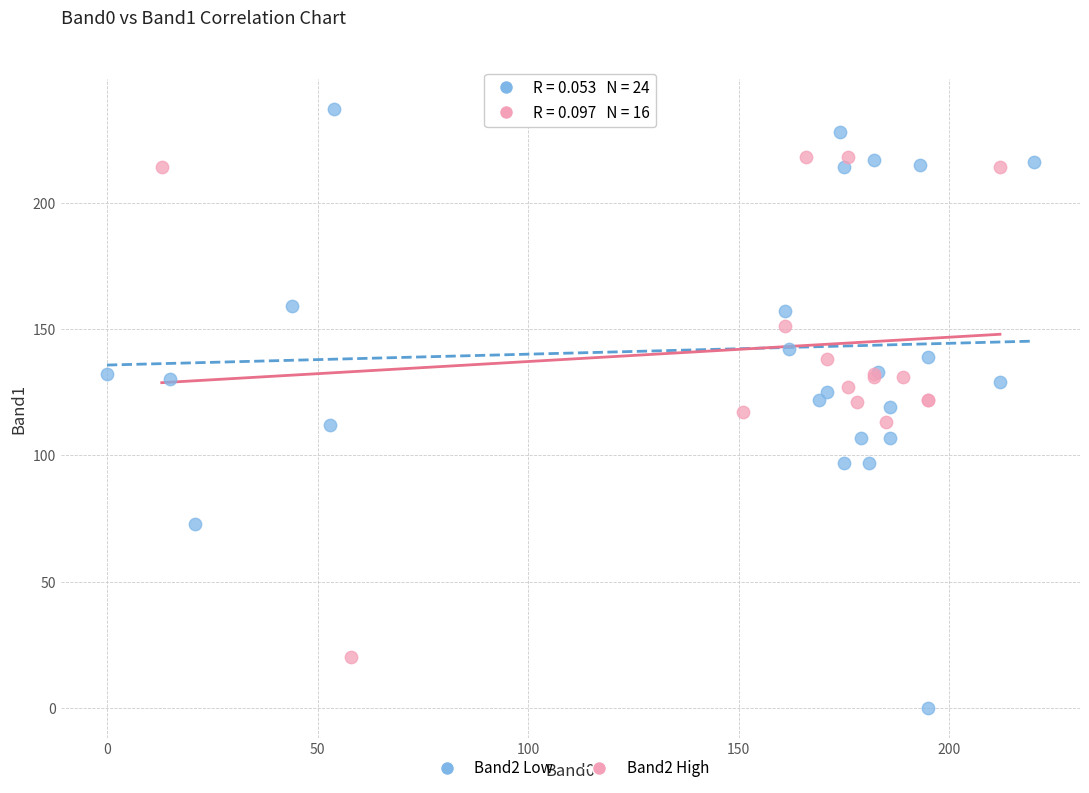

Which series contains the highest Y value?

Band2 Low